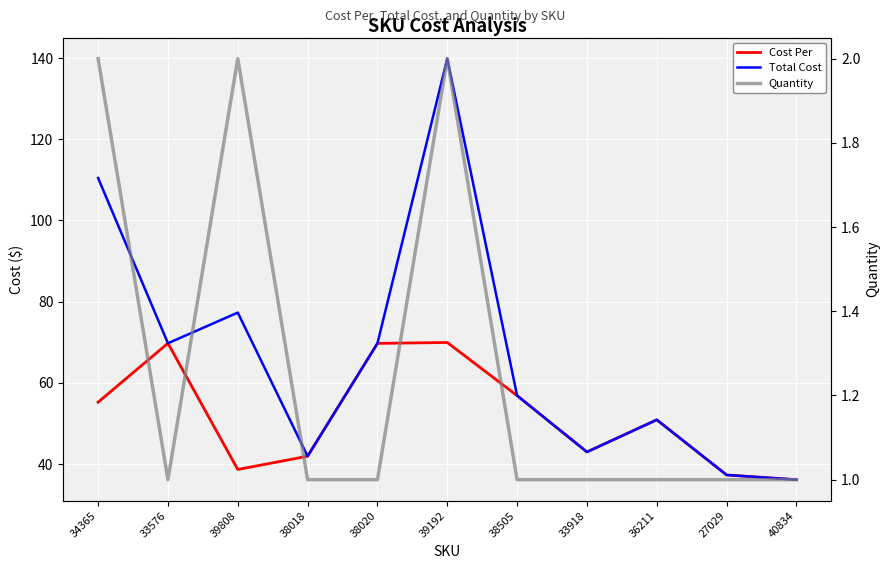

In Total Cost, how many points are higher than both neighbors (excluding endpoints)?

3